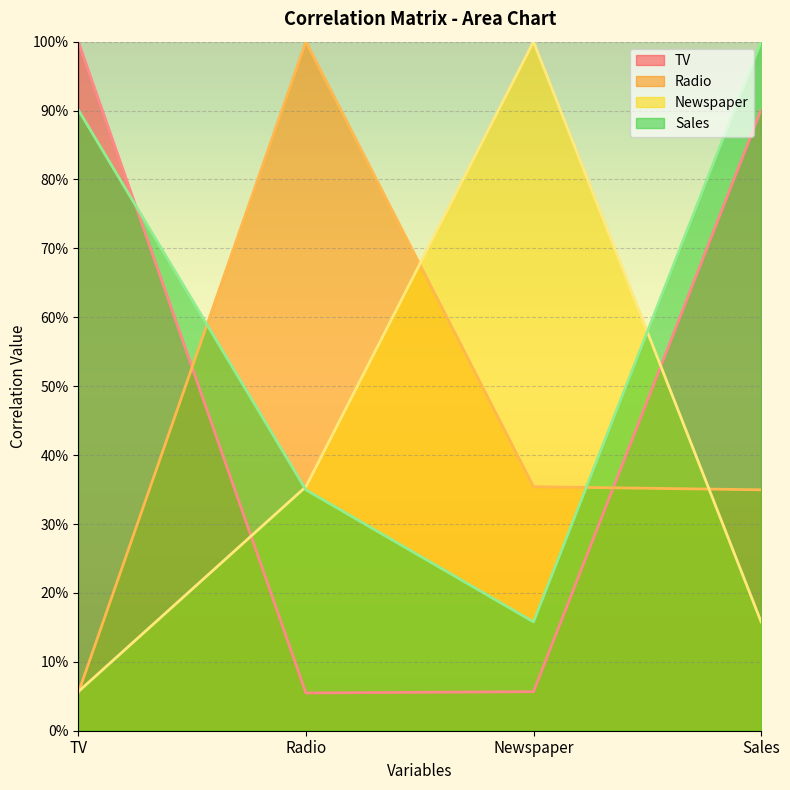

Reading left to right, extract all data points from this chart.

TV: 1.0	0.1	0.1	0.9
Radio: 0.1	1.0	0.4	0.3
Newspaper: 0.1	0.4	1.0	0.2
Sales: 0.9	0.3	0.2	1.0